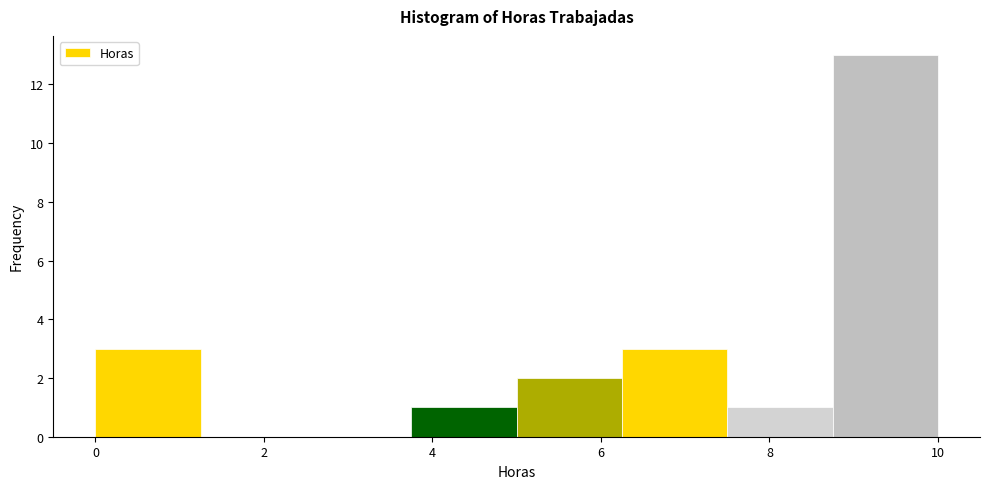

Reading left to right, transcribe this chart: for each bar, give the range it covers on the x-axis and its height. Neither the bar edges nor the heights are printed on the chart, so give them approximately, as read against the axes.

0.00 to 1.25: 3
1.25 to 2.50: 0
2.50 to 3.75: 0
3.75 to 5.00: 1
5.00 to 6.25: 2
6.25 to 7.50: 3
7.50 to 8.75: 1
8.75 to 10.00: 13